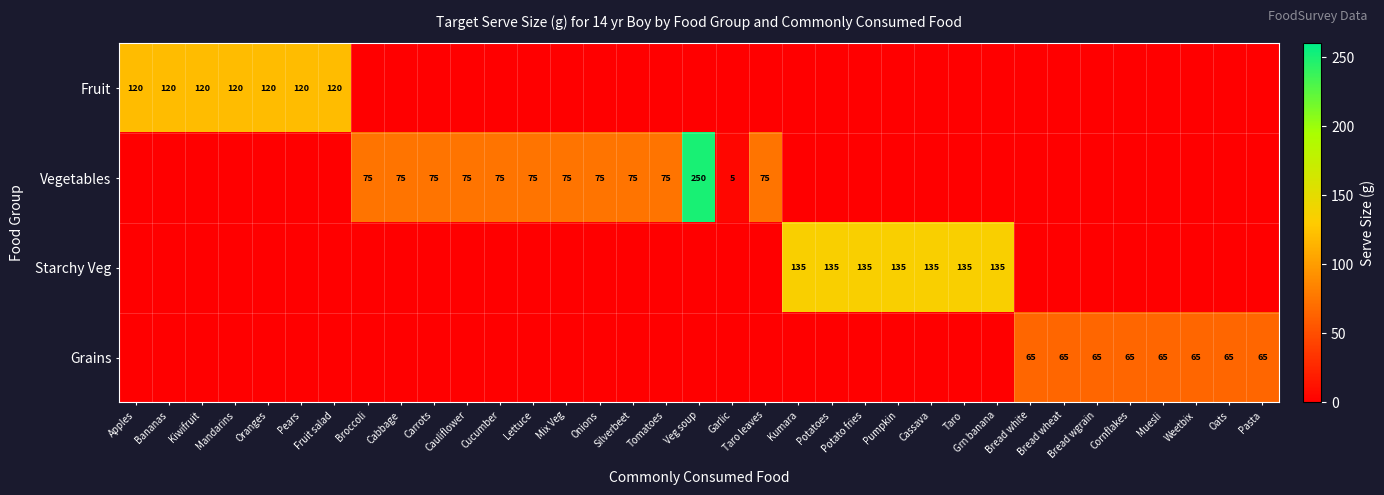

How many positive values does the Starchy Veg series have?

7